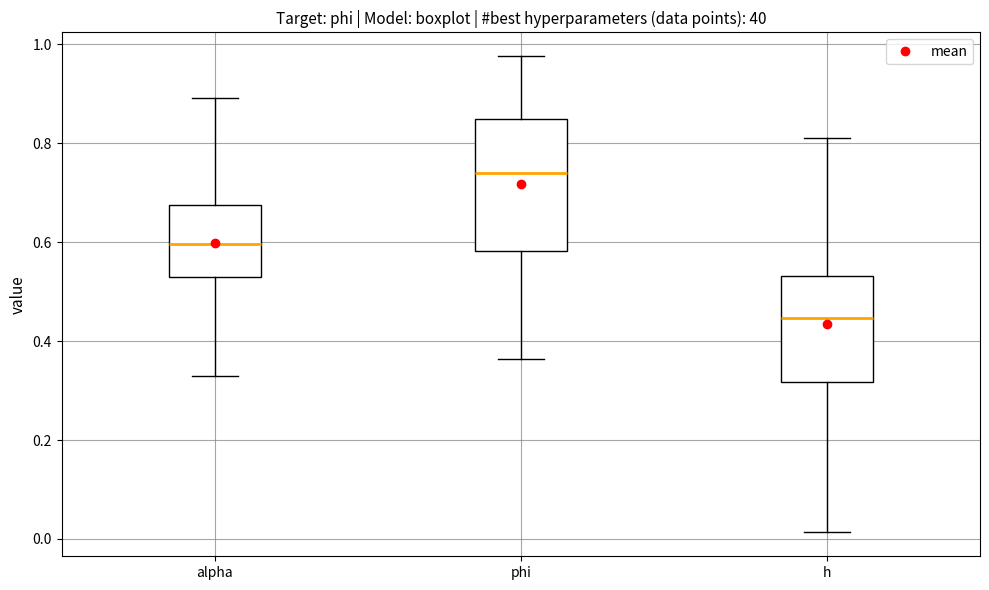

Comparing the boxes themselves (not the whiskers), which one is the tallest?

phi